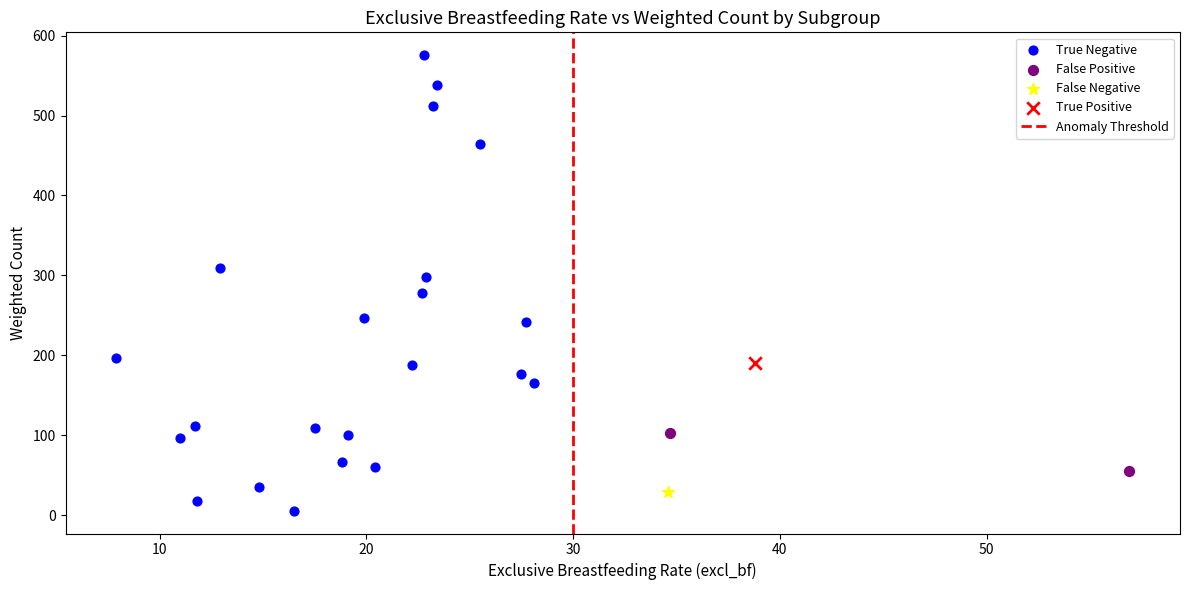

Which series contains the highest Y value?

True Negative